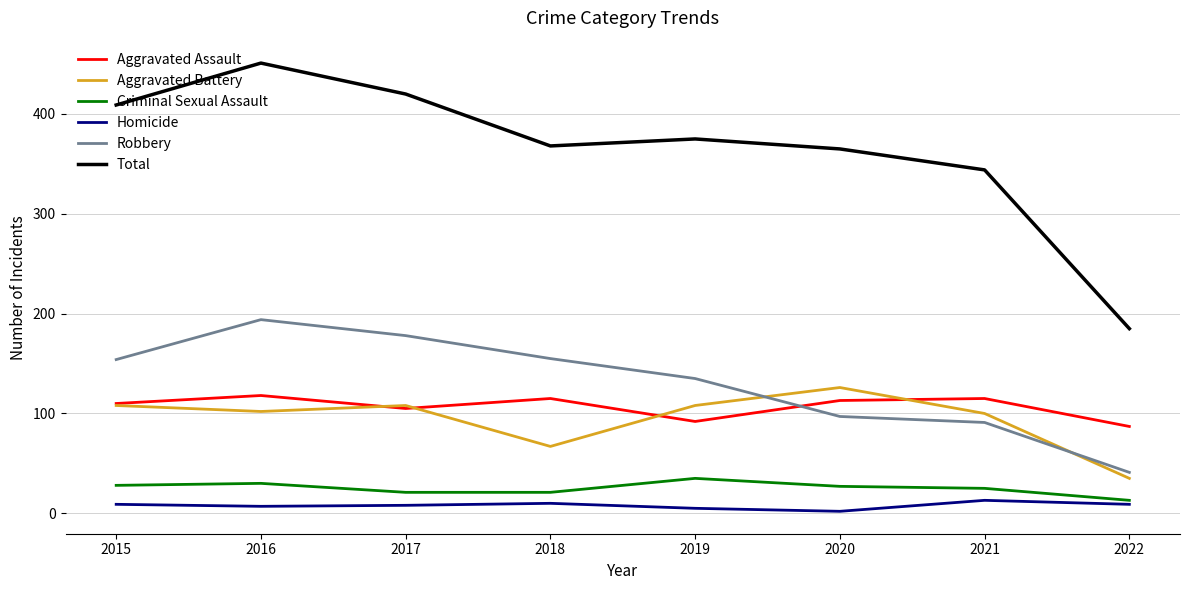

True or false: Robbery has a value of 44 at 2018.

False